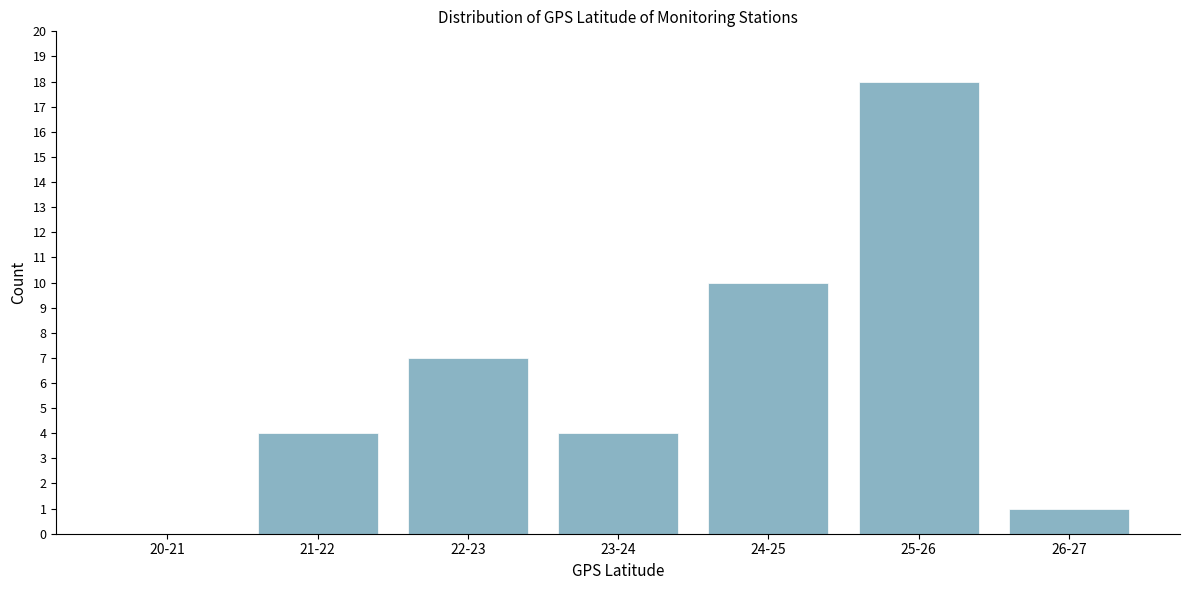

Reading right to left, list all the values displayed in this chart.

26-27=1	25-26=18	24-25=10	23-24=4	22-23=7	21-22=4	20-21=0